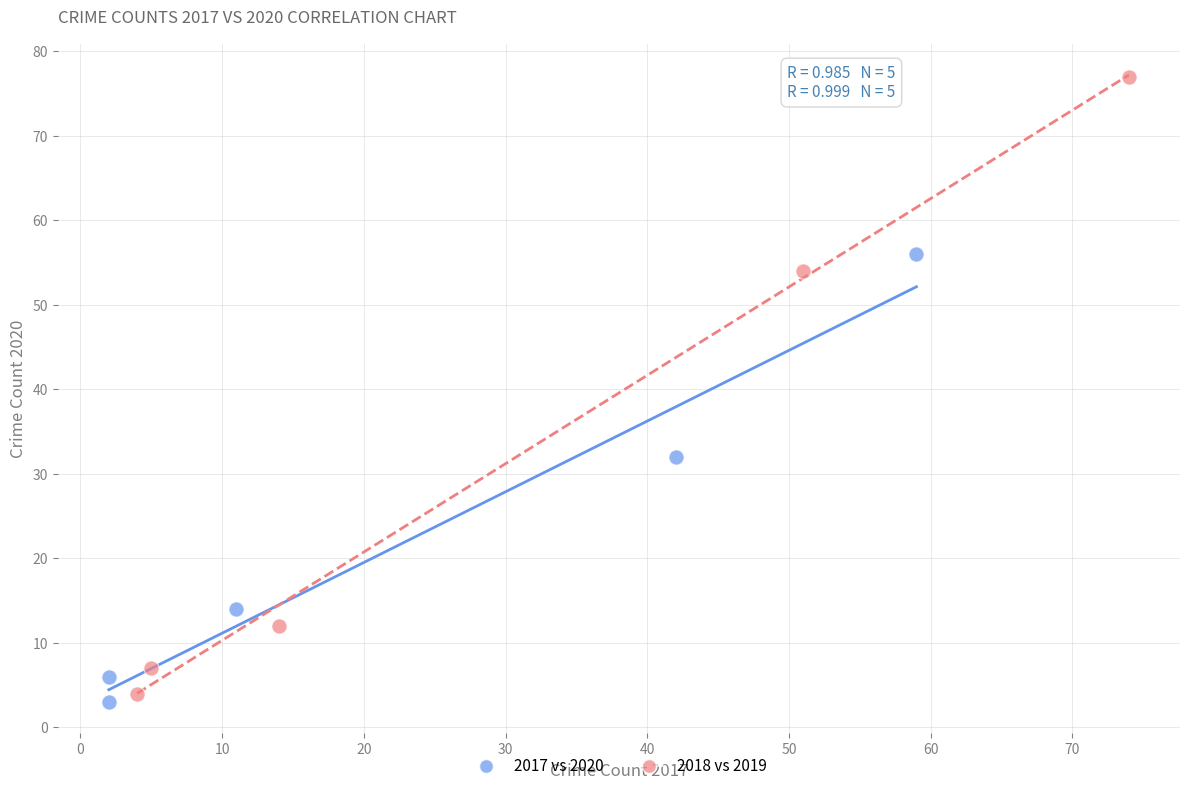

Which series has the widest spread of Y values?

2018 vs 2019